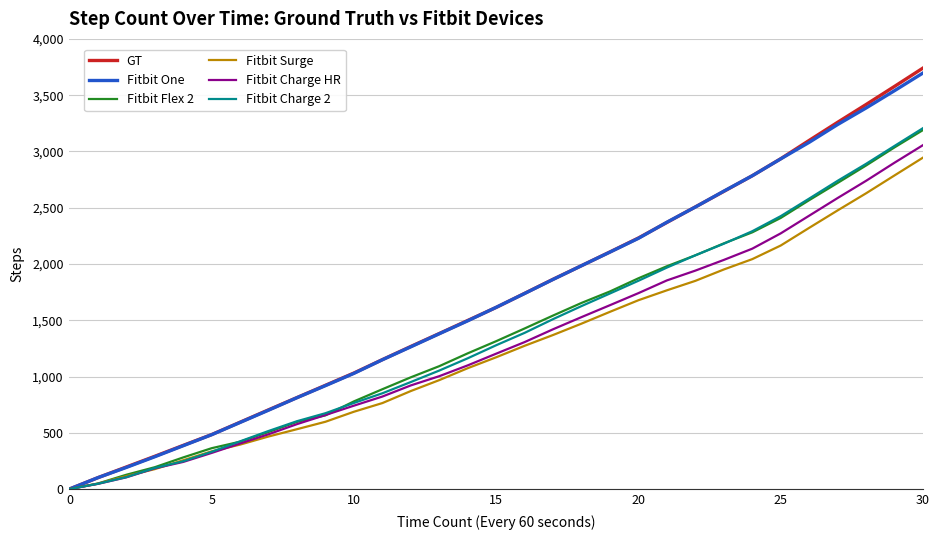

Which series has the largest range (max minus min)?

GT